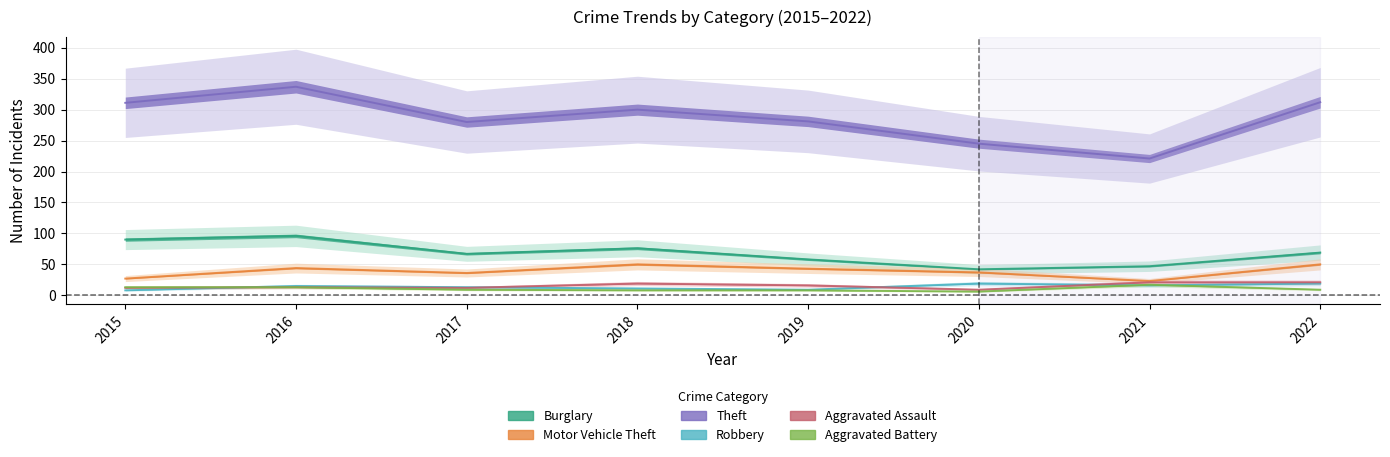

List the labels in order of Aggravated Assault value, largest first.

2021, 2022, 2018, 2019, 2016, 2015, 2017, 2020